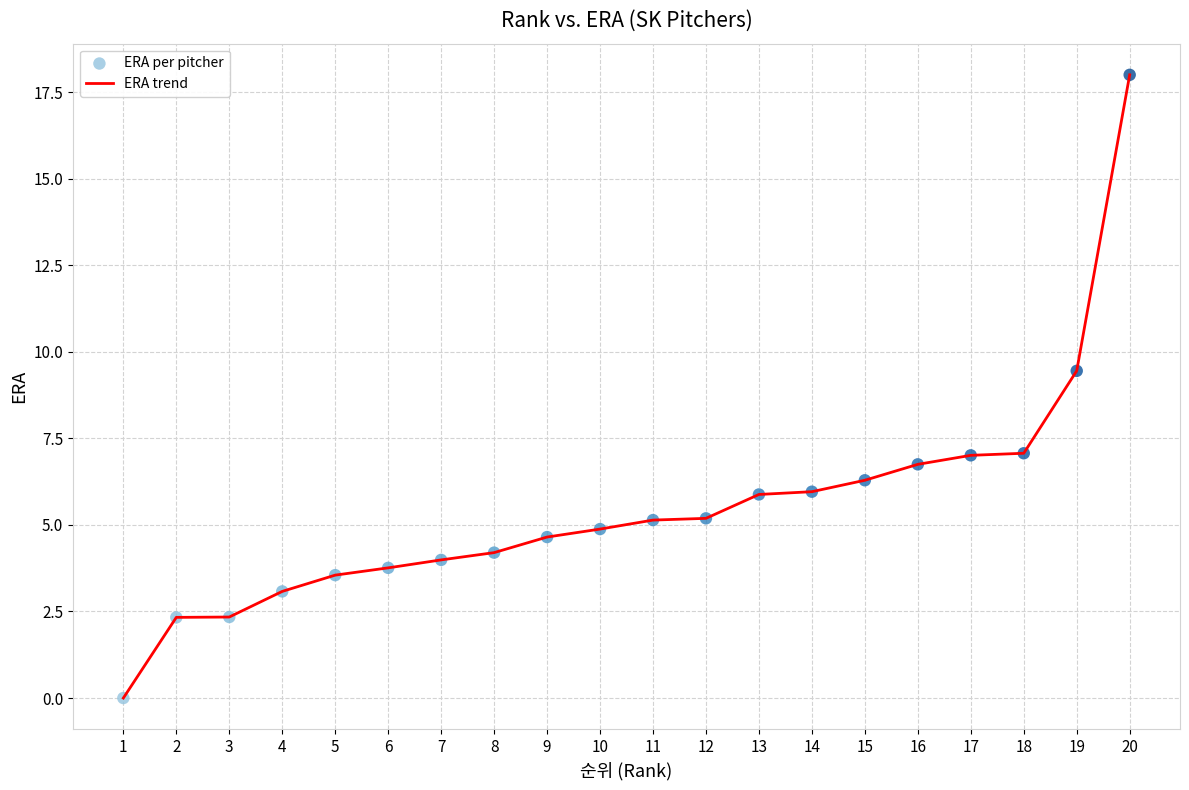

What is the ratio of the value at 20 to the value at 13?

3.1